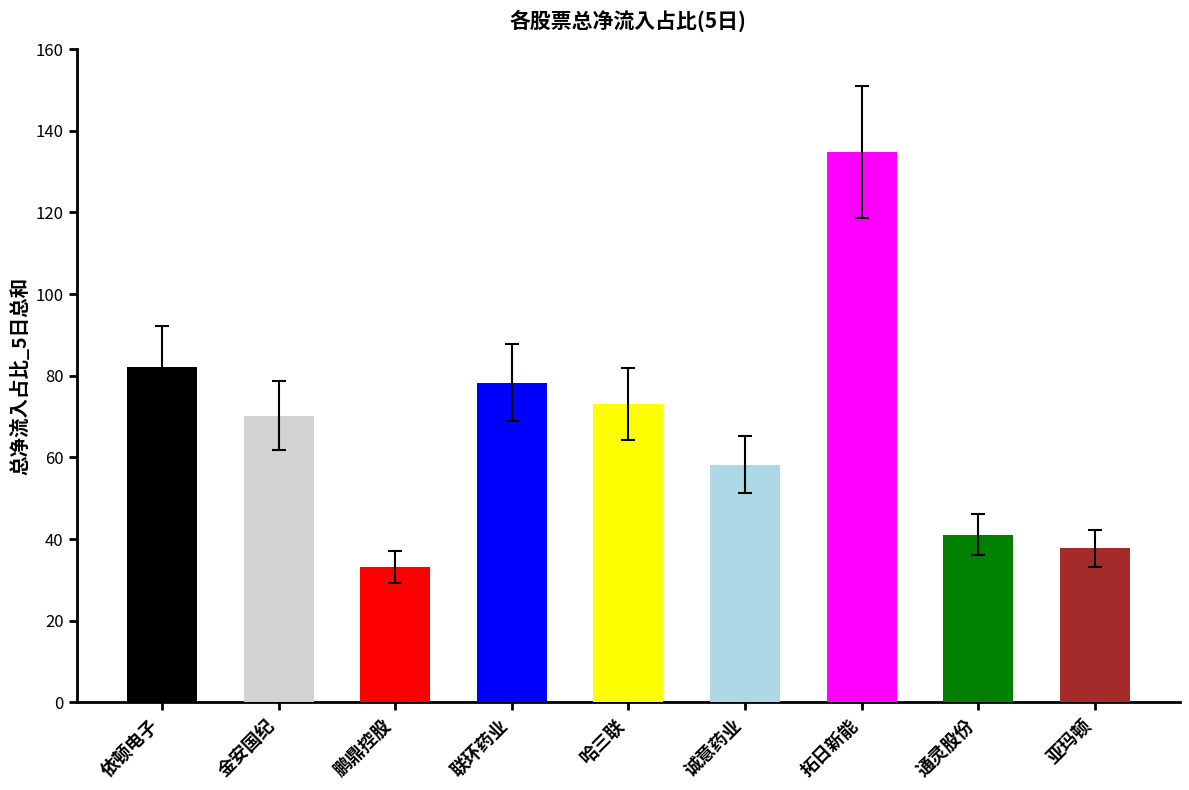

At which category does the chart reach its minimum across all series?

鹏鼎控股